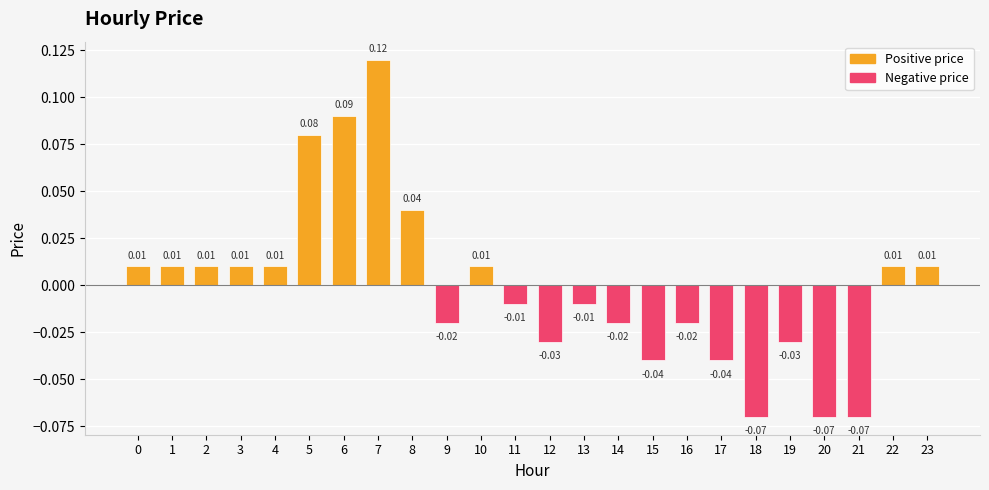

Between 7 and 18, which is larger?

7